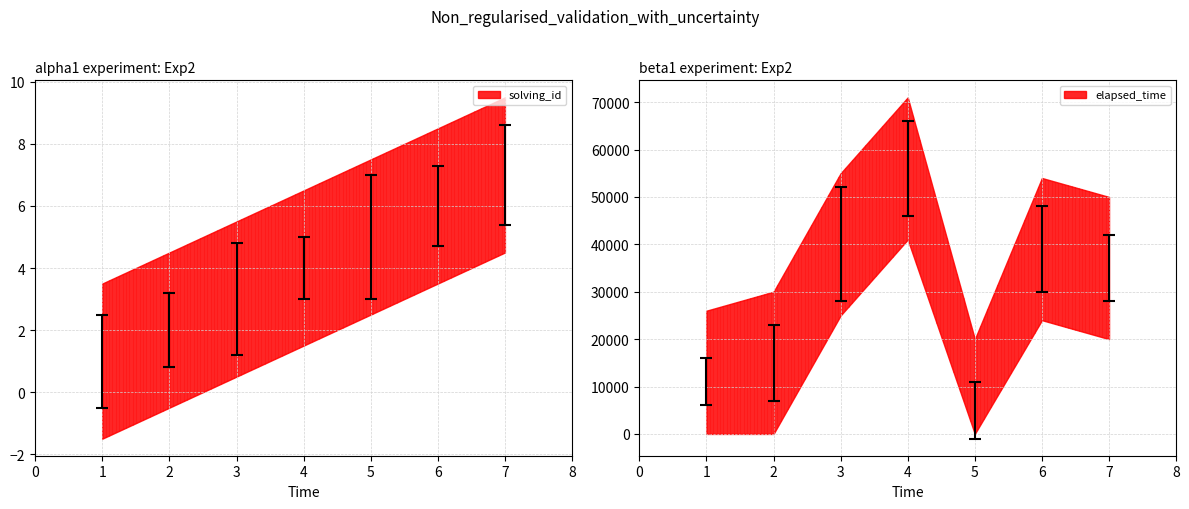

The value of elapsed_time at 7 is 42000.0. True or false?

True